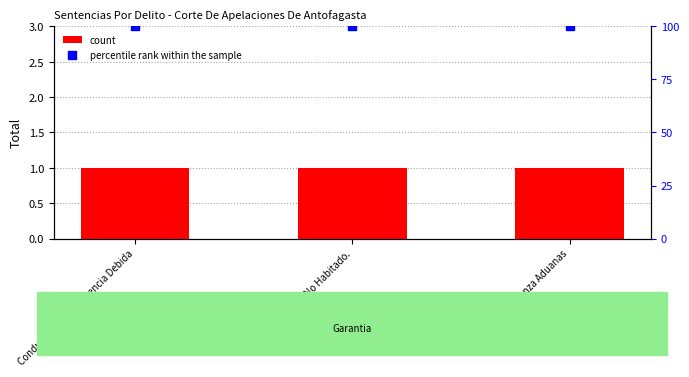

What are all the series names shown in the legend?

count, percentile rank within the sample